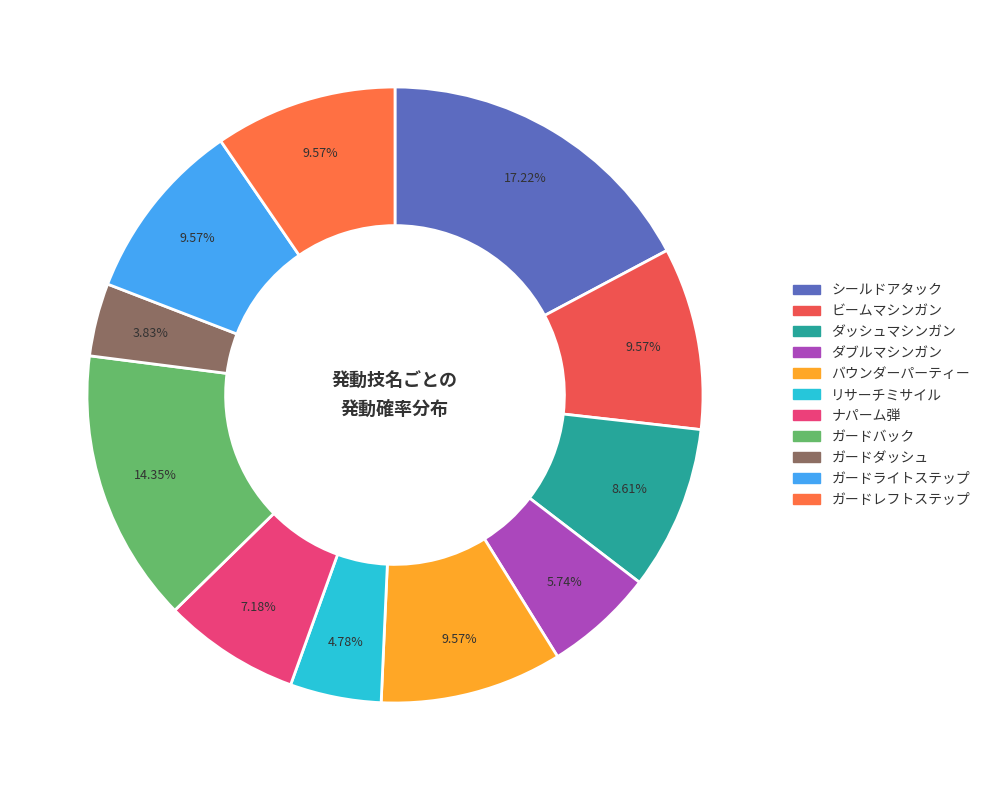

Count the number of slices in the pie.

11